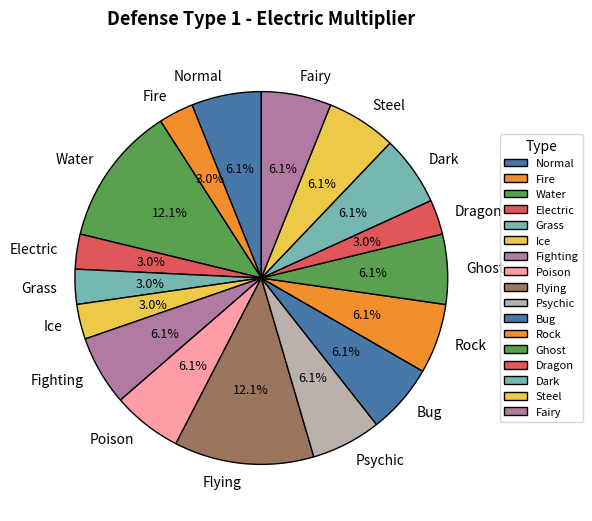

Approximately how many times larger is the value at Fighting compared to Fire?

2.0